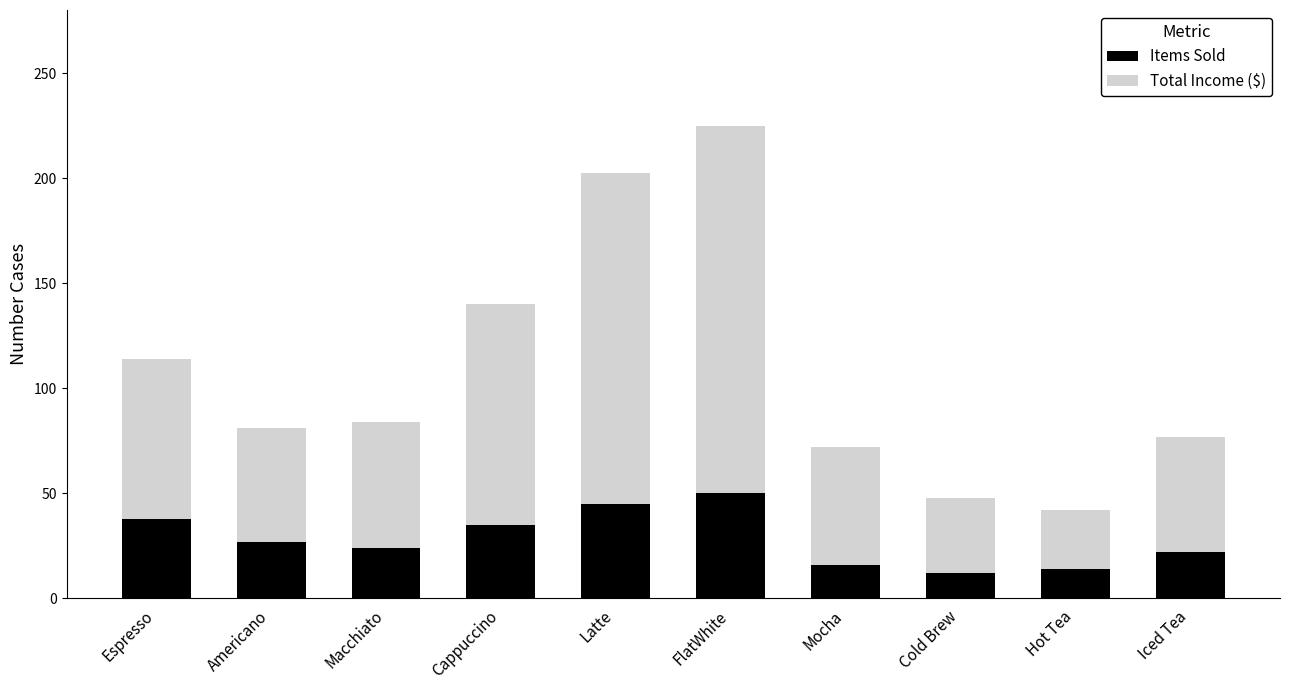

What is the minimum value for Items Sold?

12.0